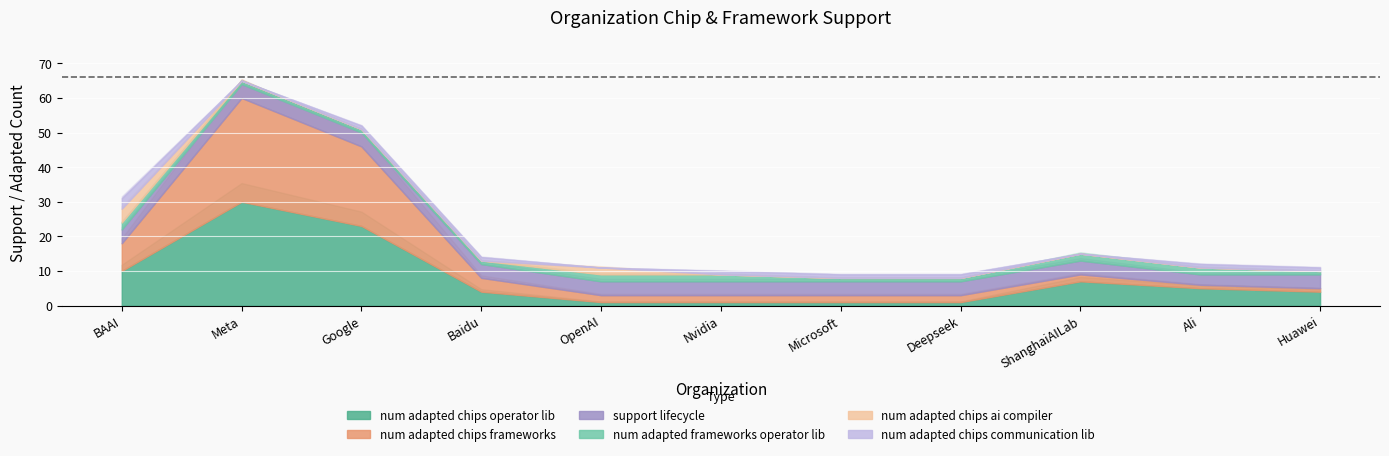

What is the sum of the num_adapted_chips_operator_lib values at Nvidia and Microsoft?

2